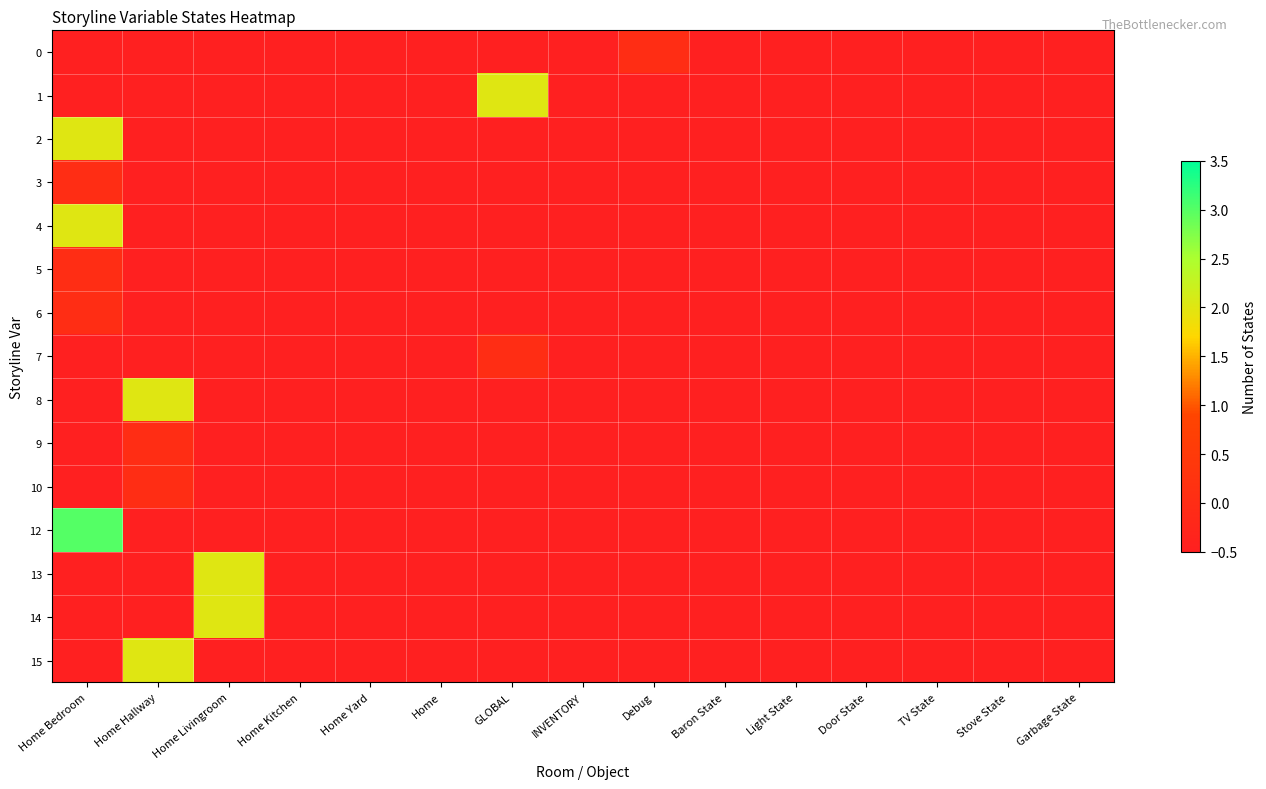

What is the spread (max minus min) of values at GLOBAL?

2.5